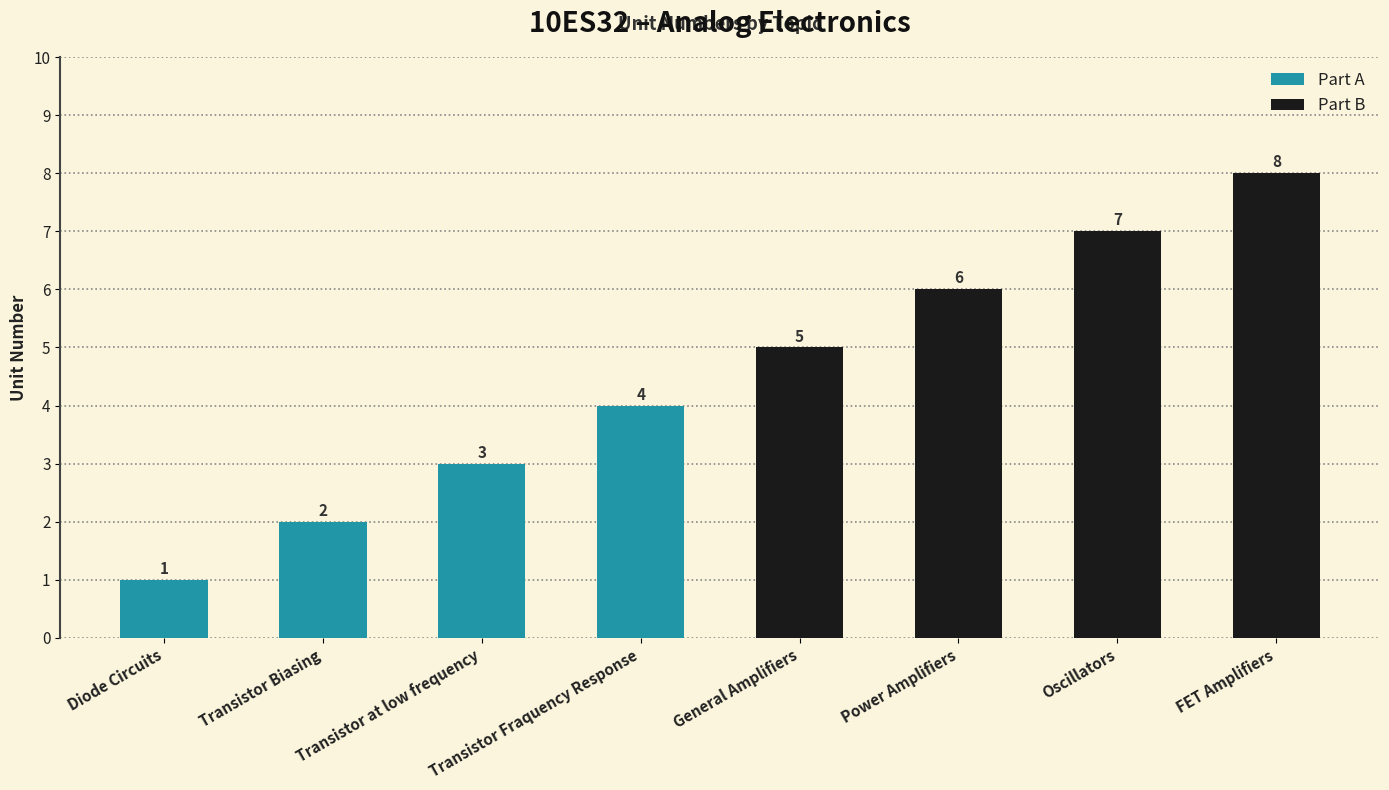

Rank the categories by value from lowest to highest.

Diode Circuits, Transistor Biasing, Transistor at low frequency, Transistor Fraquency Response, General Amplifiers, Power Amplifiers, Oscillators, FET Amplifiers